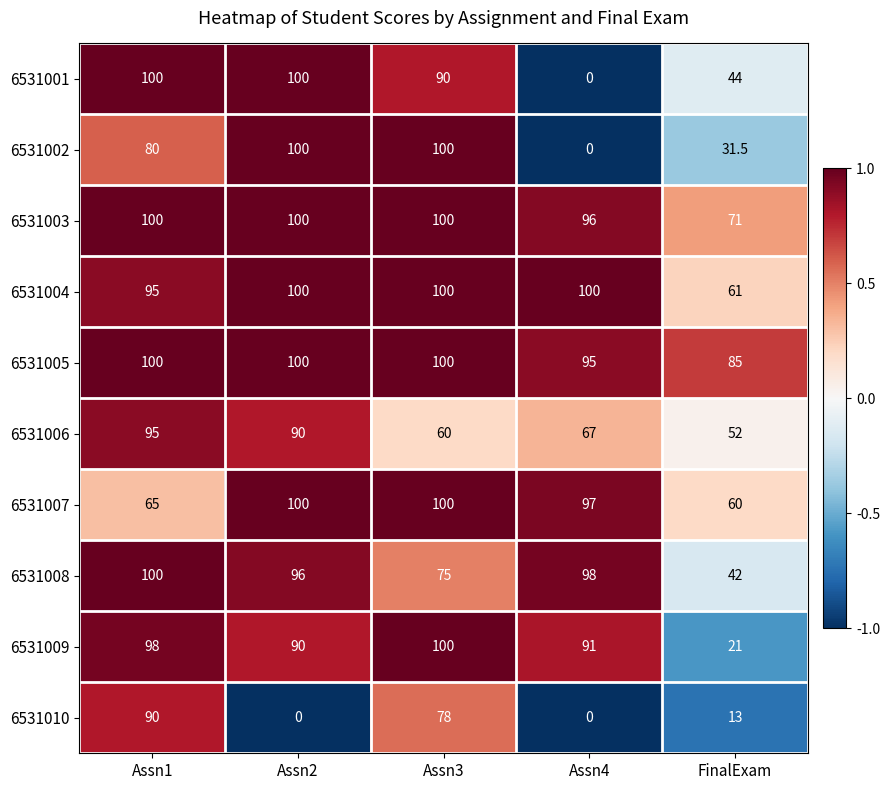

What is the spread (max minus min) of values at Assn3?

40.0